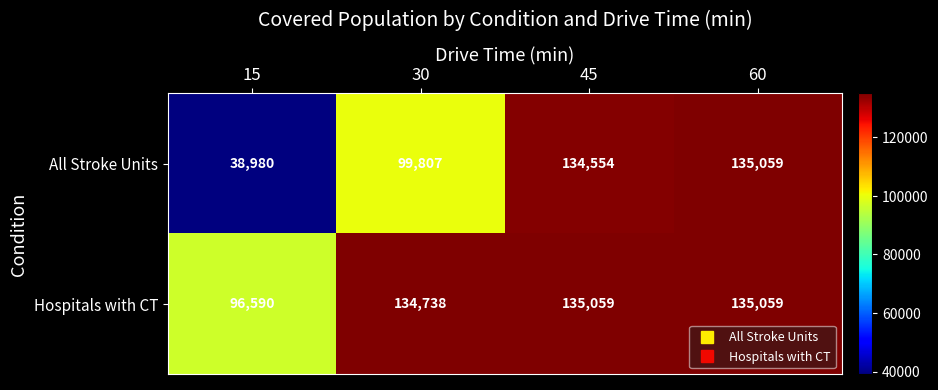

What is the smallest value displayed?

38980